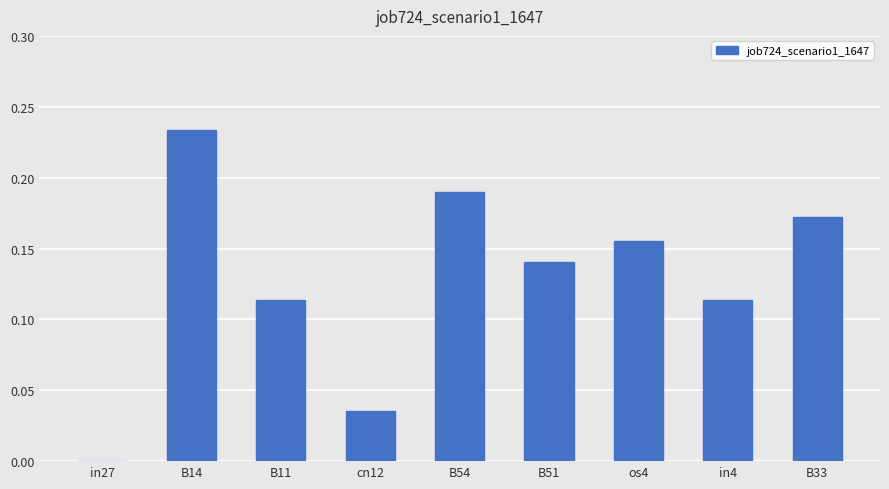

What is the sum of the values at B54 and B11?

0.3